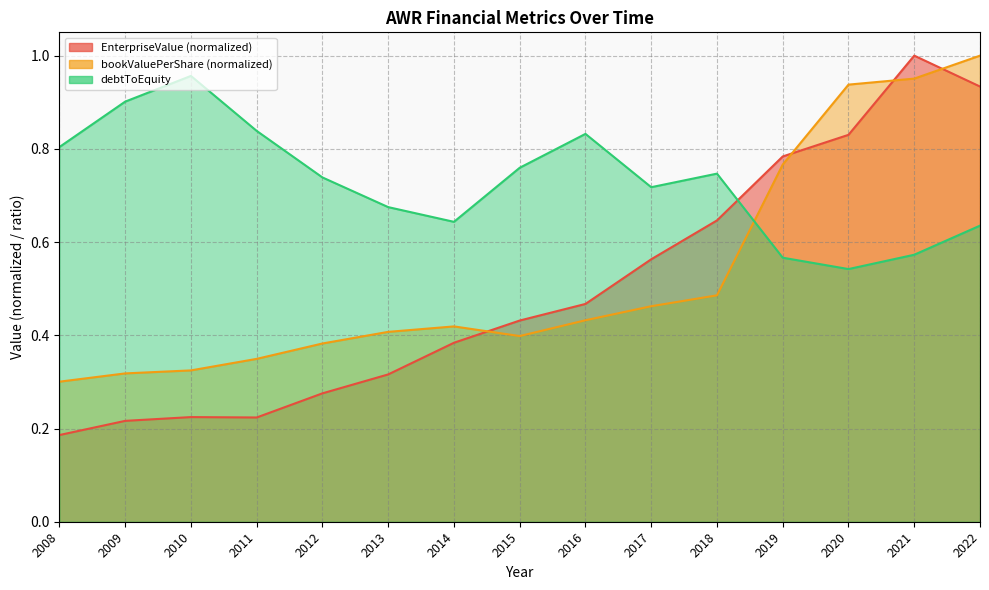

The EnterpriseValue series shows 0.8 at 2020. True or false?

True